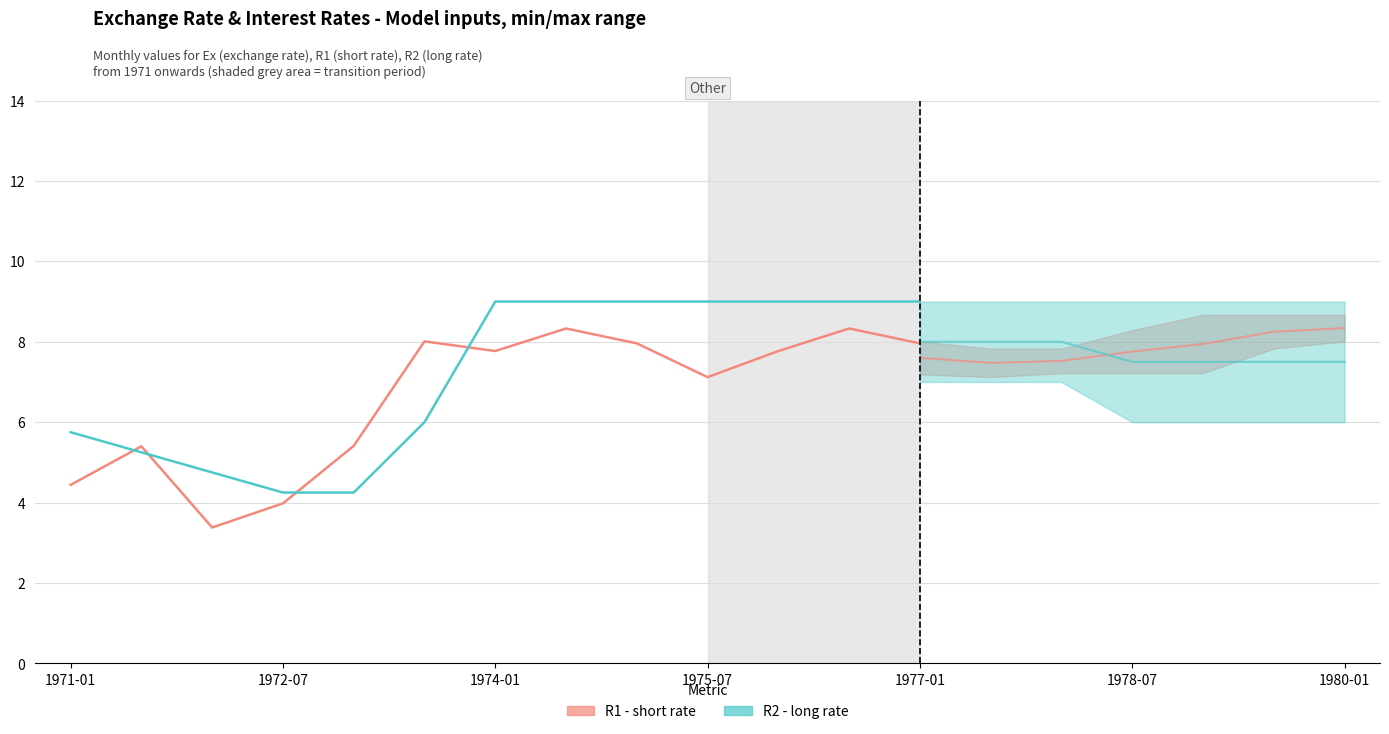

What is the difference between the maximum and minimum values in the R2 (long rate) series?

4.8